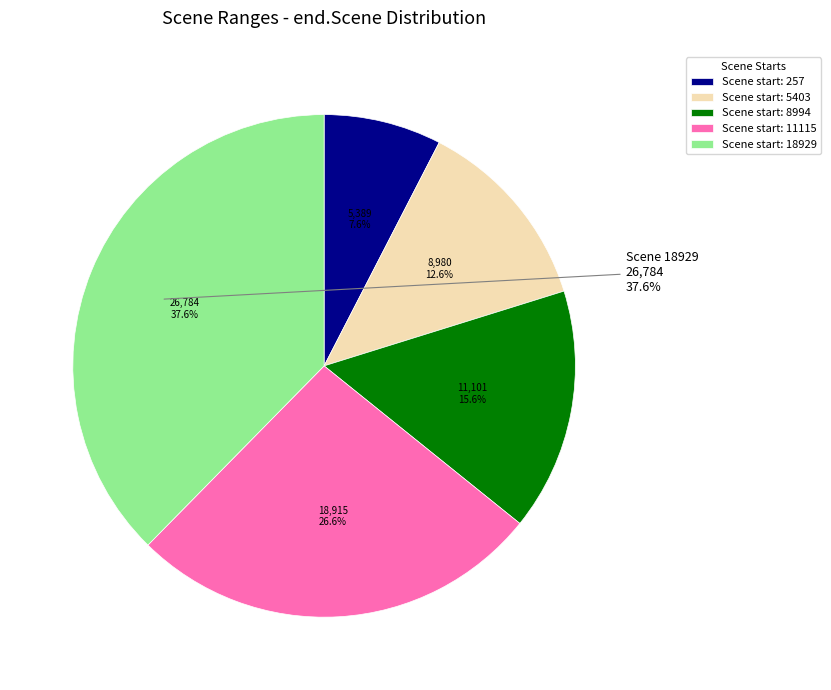

To the nearest percent, what portion does 257 represent?

8%